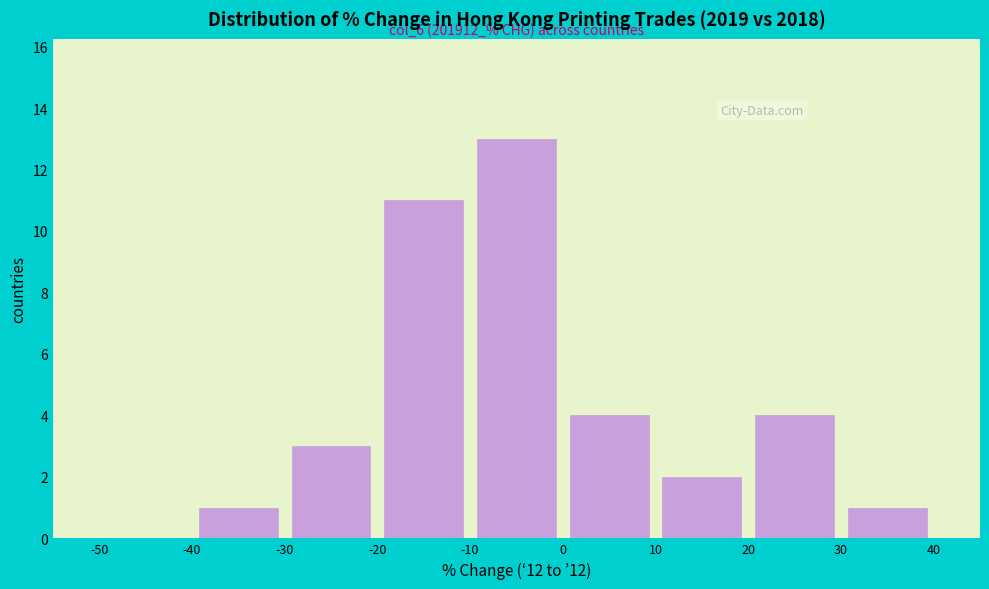

Which range on the x-axis has the tallest bar?

-10 to 0